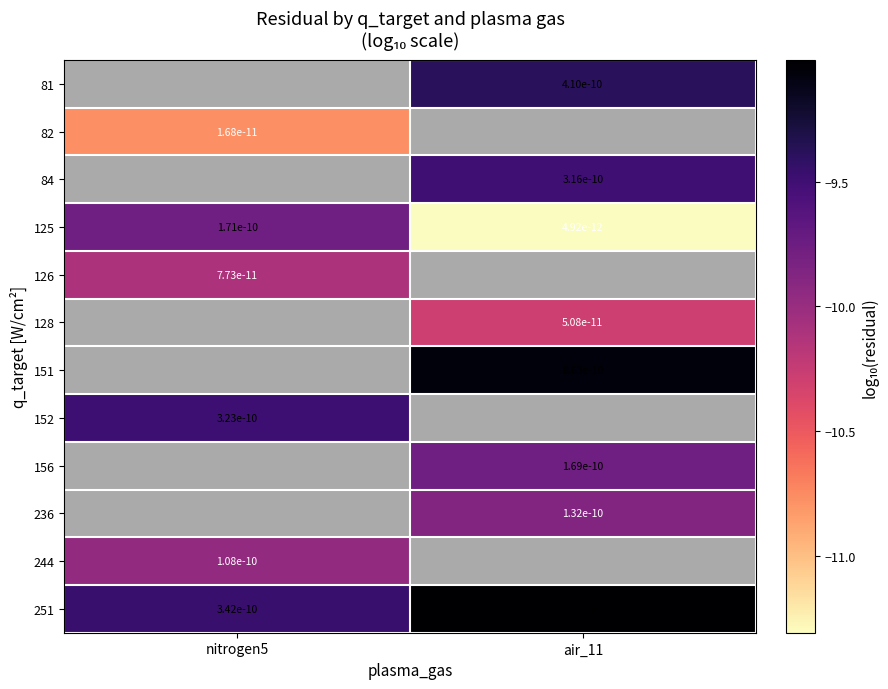

How many data points does each series have?

2